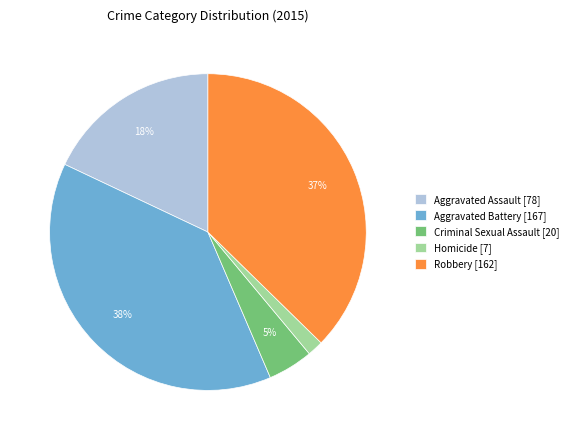

To the nearest percent, what is the difference between the Aggravated Assault and Criminal Sexual Assault slice percentages?

13%